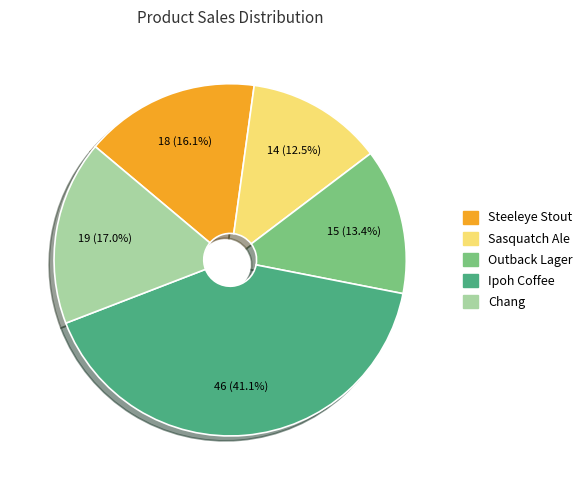

Which category has the smallest portion of the pie?

Sasquatch Ale